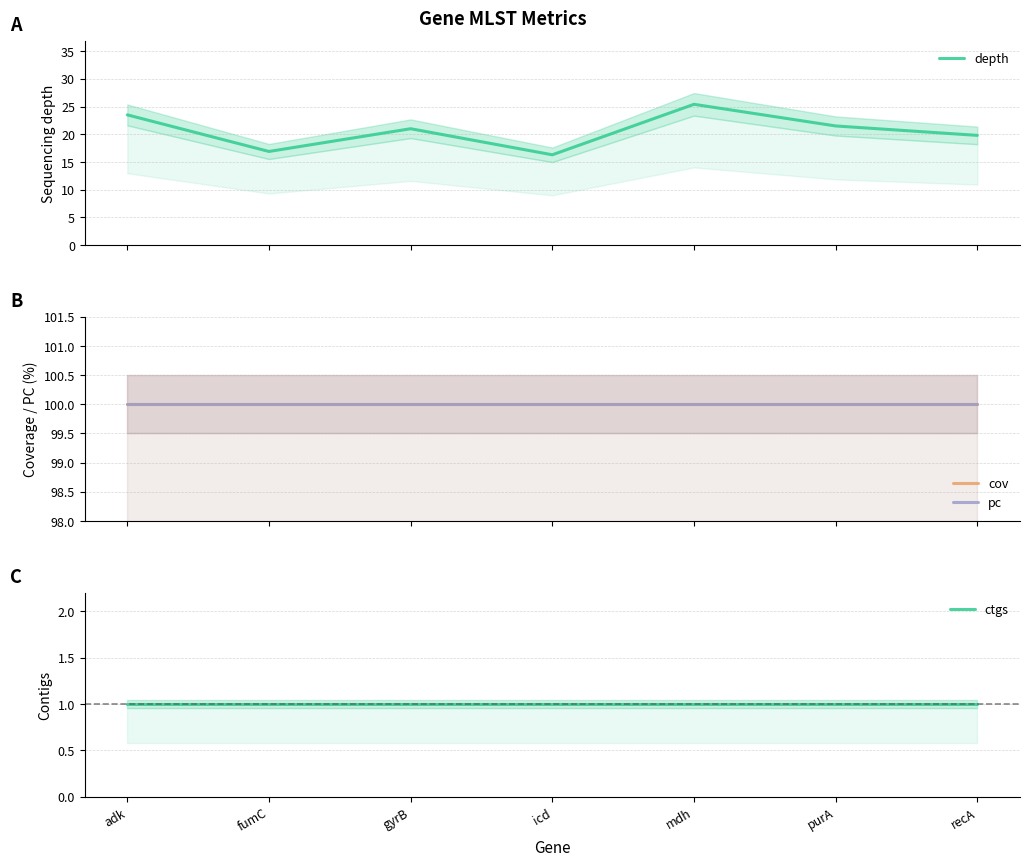

Between adk and mdh, which series saw the biggest shift?

depth